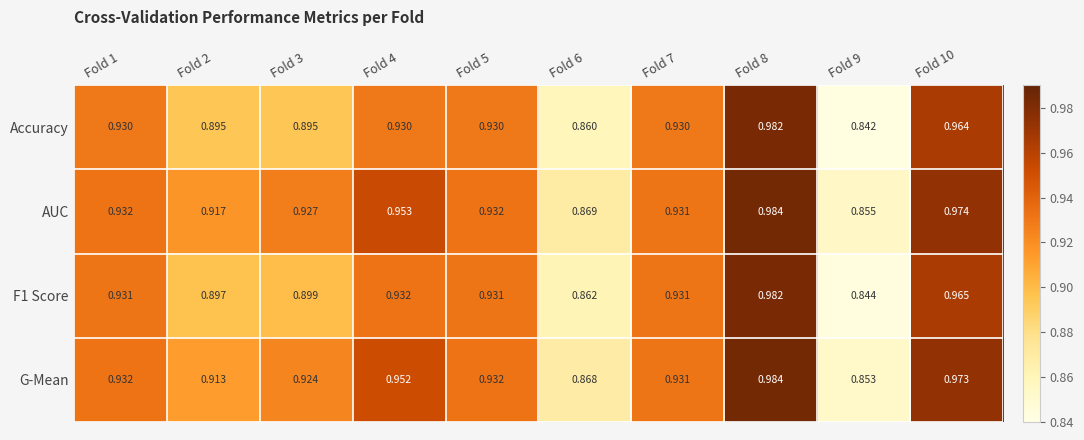

Is the value of Accuracy at Fold 4 greater than the value of AUC at Fold 2?

Yes